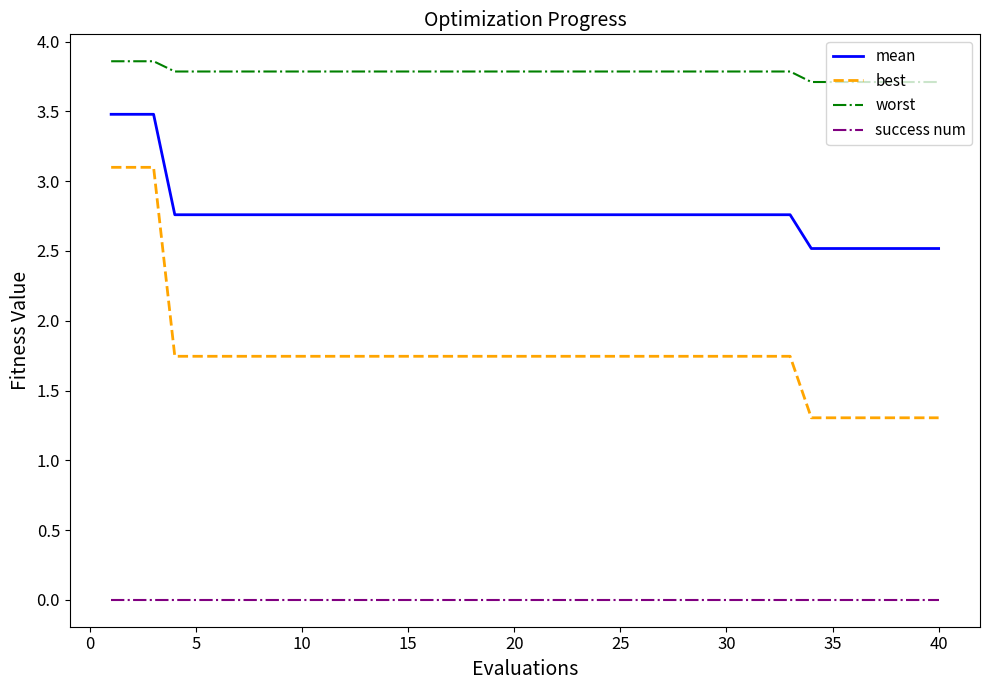

Which series has the largest range (max minus min)?

best